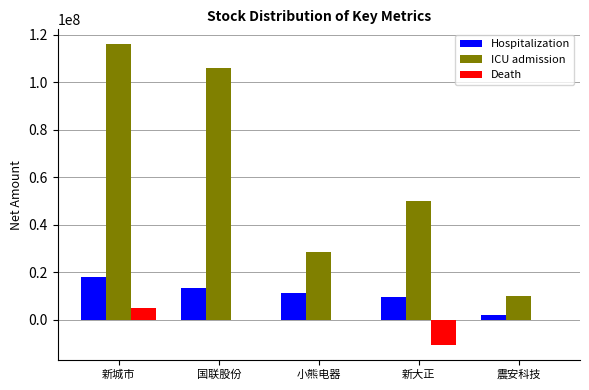

Which category has the highest value in the ICU admission series?

新城市